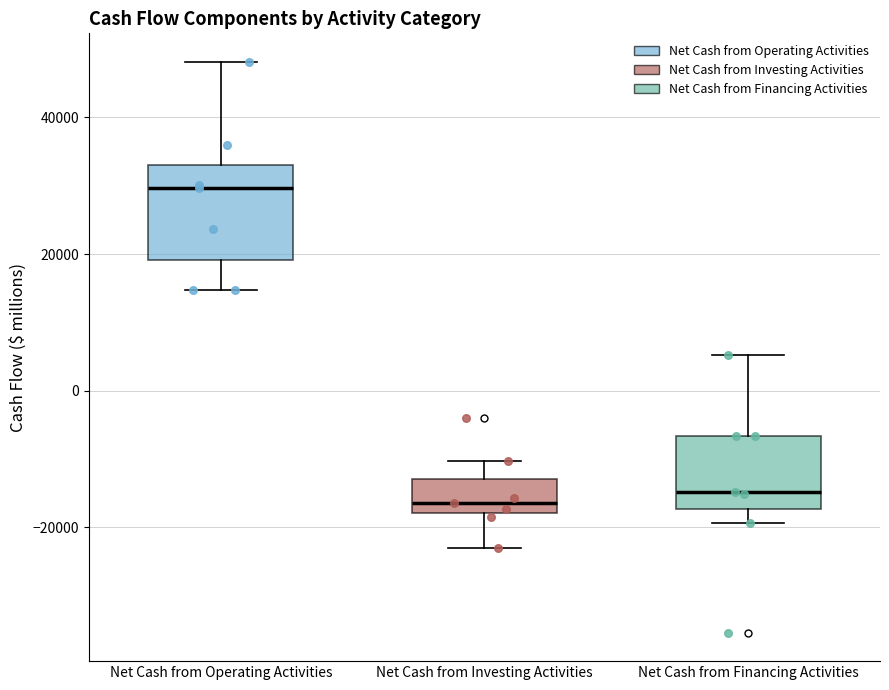

Where is the lower edge of the box for Net Cash from Financing Activities on the y-axis? The values are not printed on the chart, so give them approximately, as read against the axis.

-18000